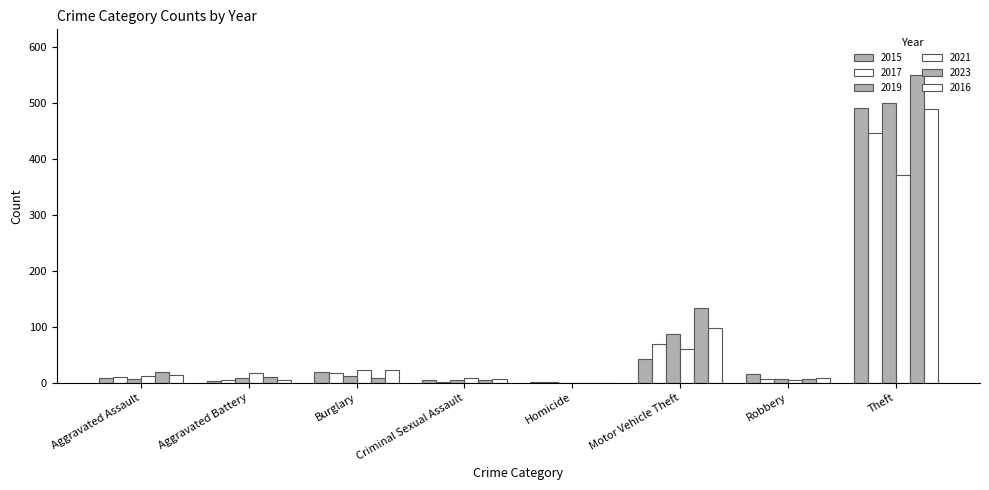

How many groups of bars are there?

8